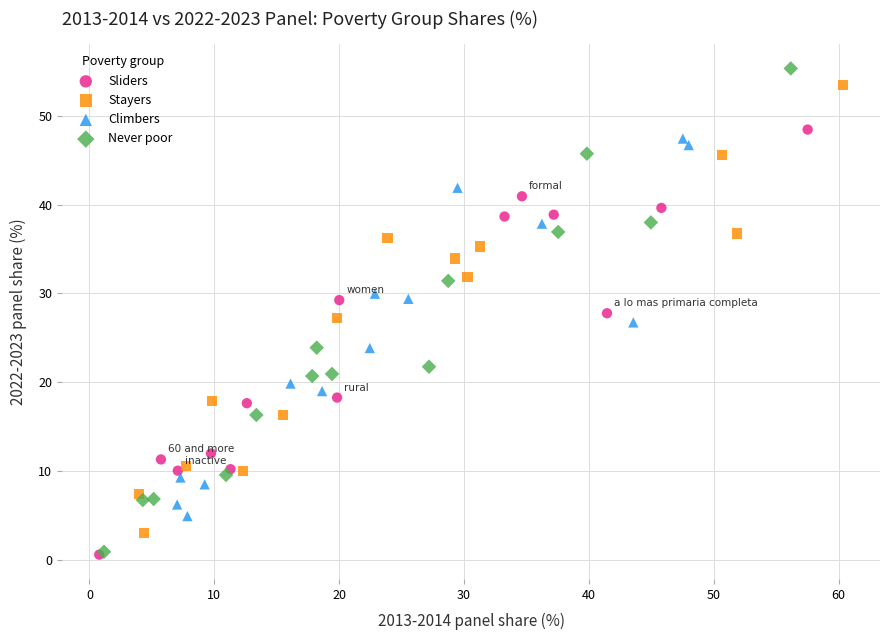

Which series has the widest spread of Y values?

Never poor